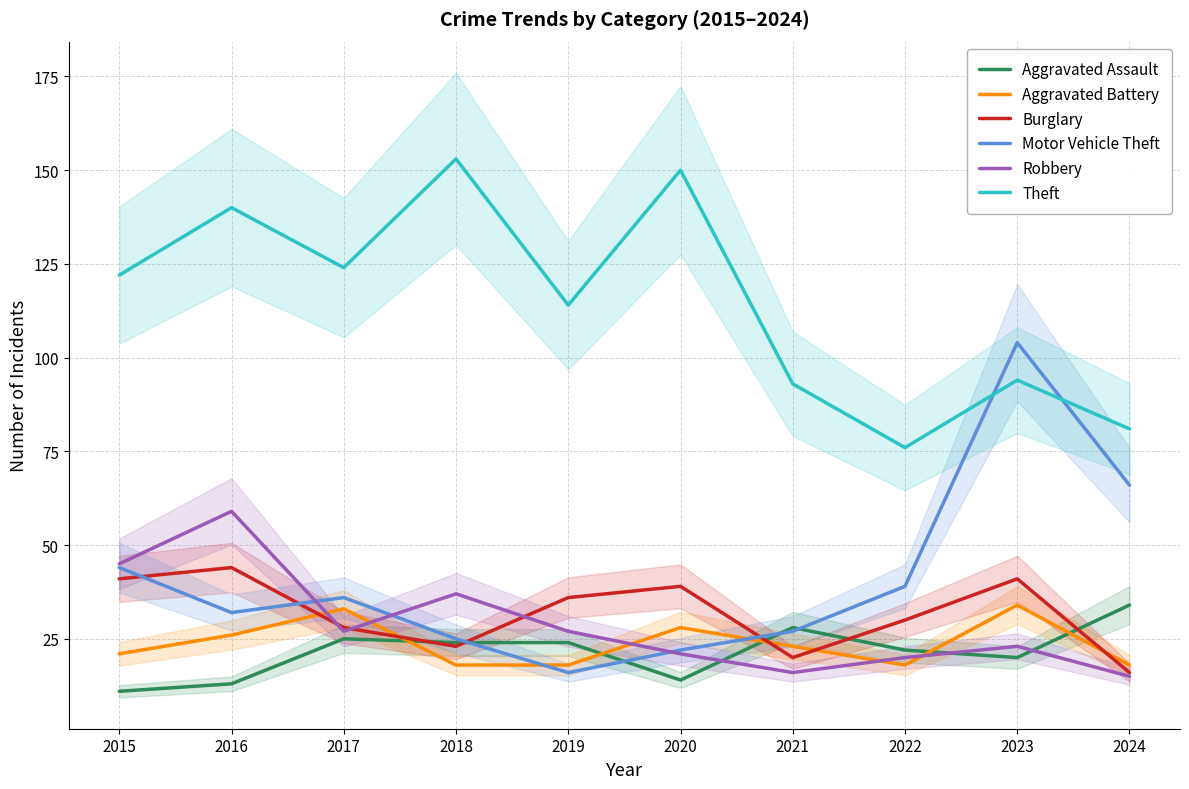

Which category has the highest value in the Burglary series?

2016